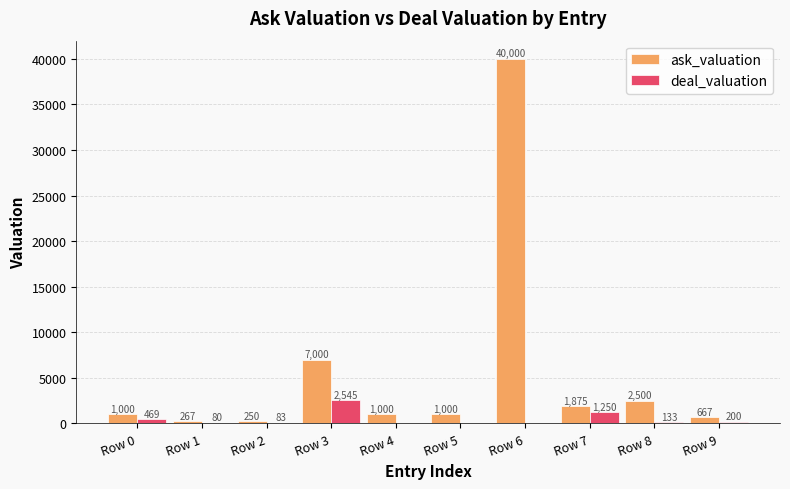

True or false: deal_valuation has a value of 133.3 at Row 8.

True